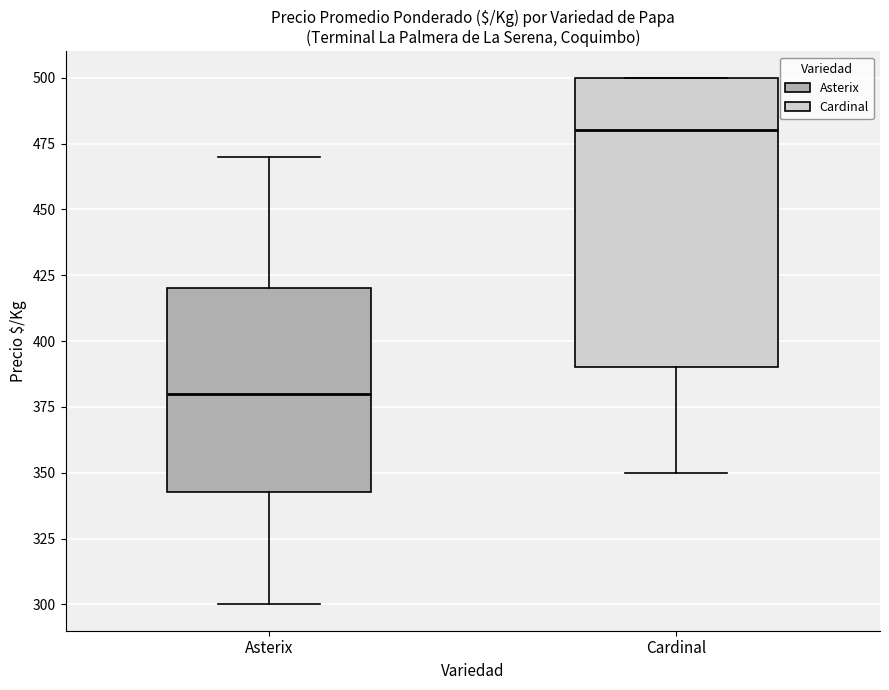

Comparing the boxes themselves (not the whiskers), which one is the tallest?

Cardinal